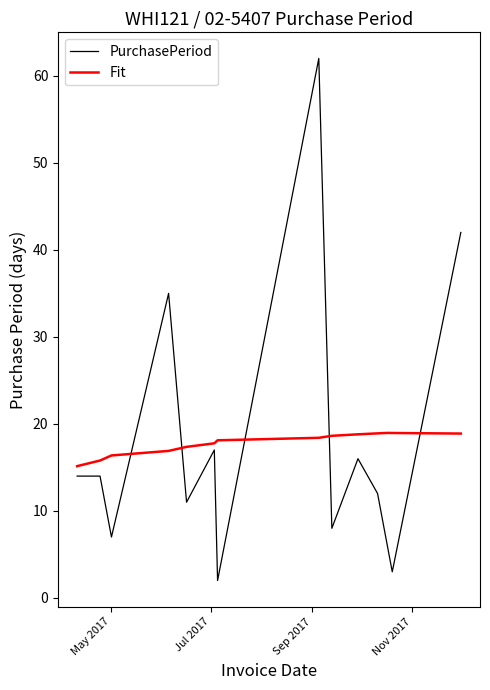

At how many categories does at least one series exceed 20?

3